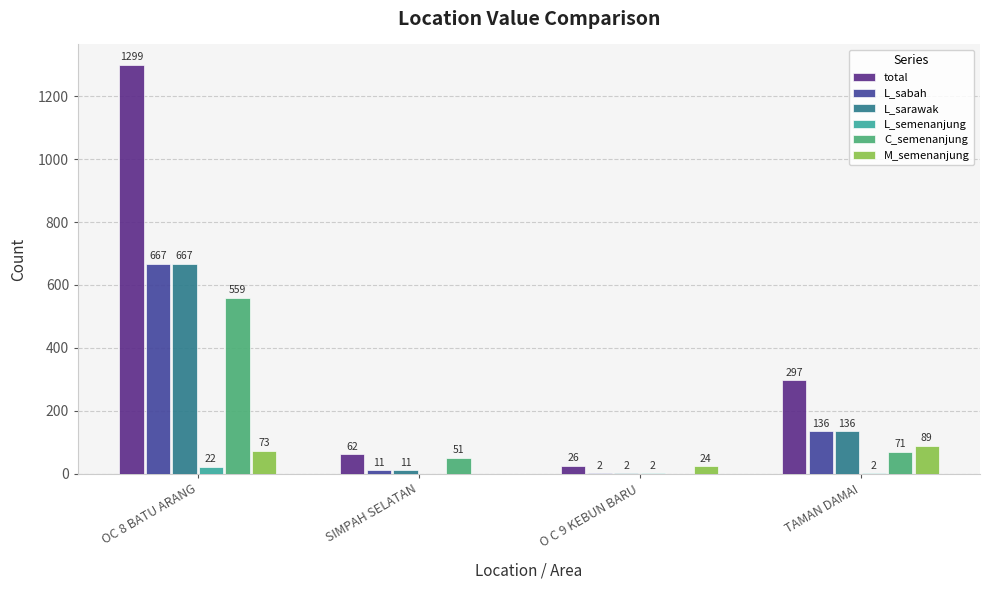

At which label is C_semenanjung closest to 279?

TAMAN DAMAI